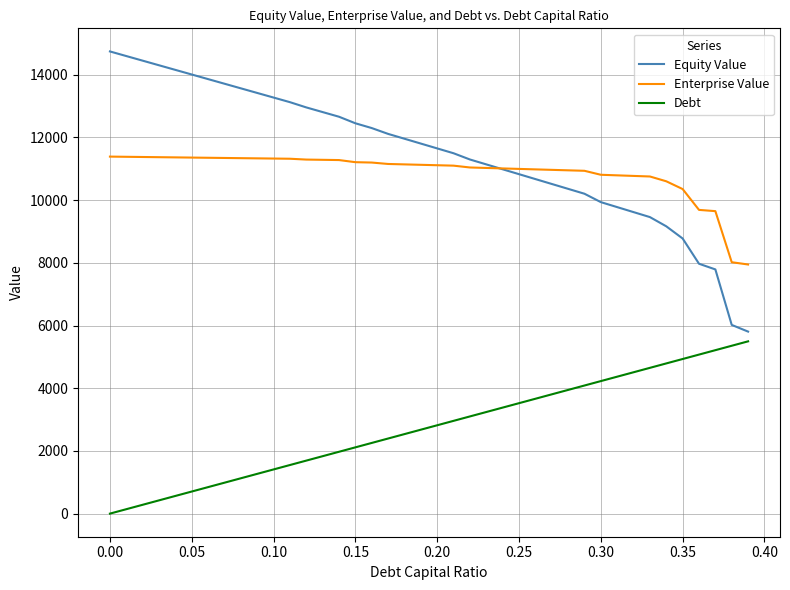

Rank the series by their maximum value, from lowest to highest.

Debt, Enterprise Value, Equity Value